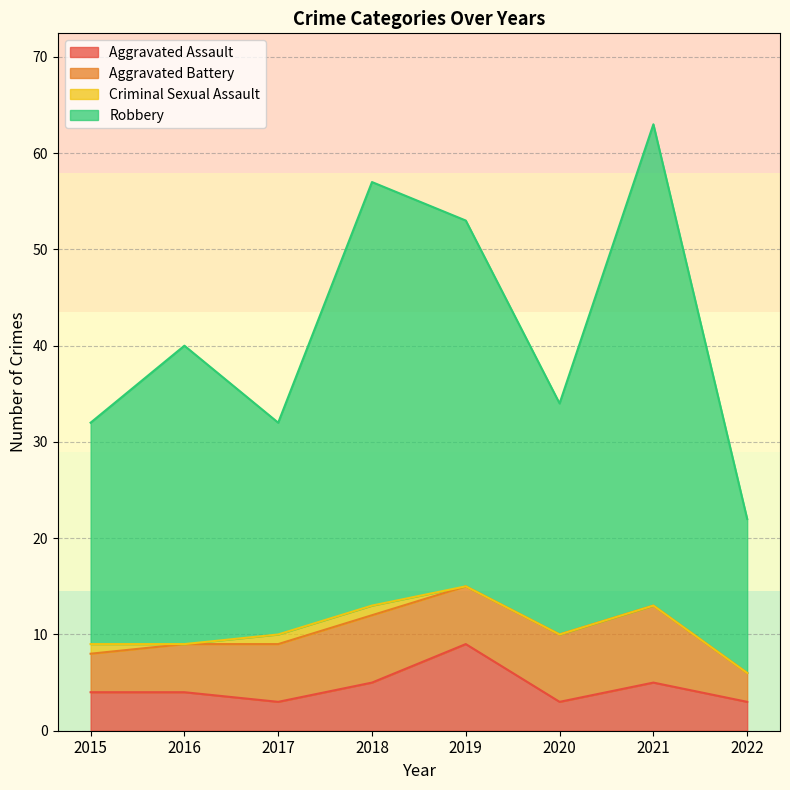

What is the maximum value for Aggravated Assault?

9